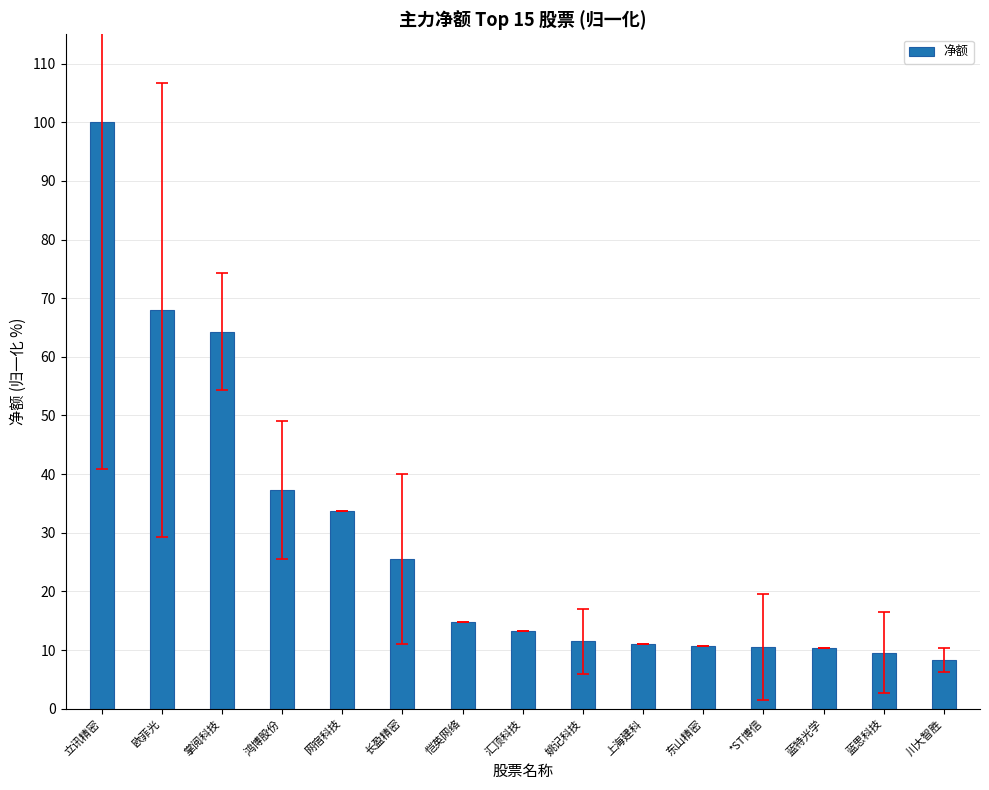

Which label corresponds to the smallest value in the chart?

川大智胜